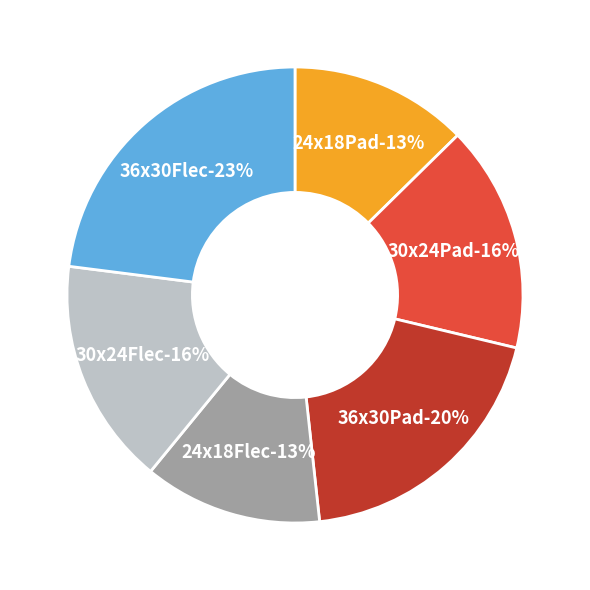

How many segments does this pie chart have?

6